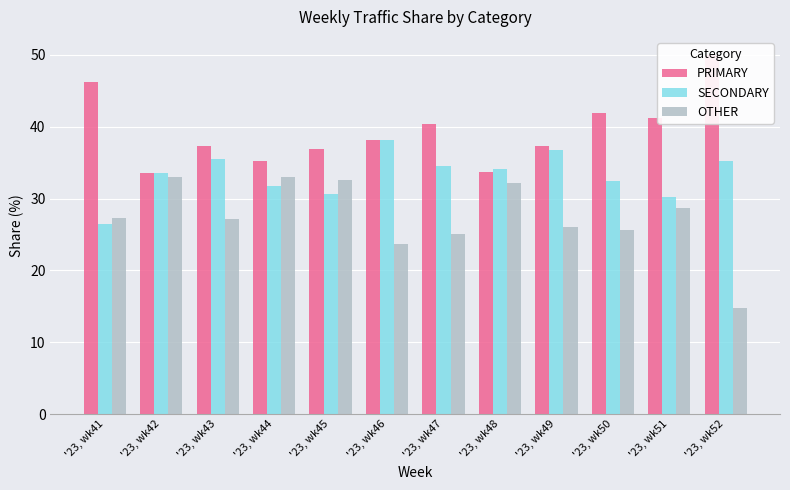

The value of OTHER at '23, wk48 is 32.2. True or false?

True